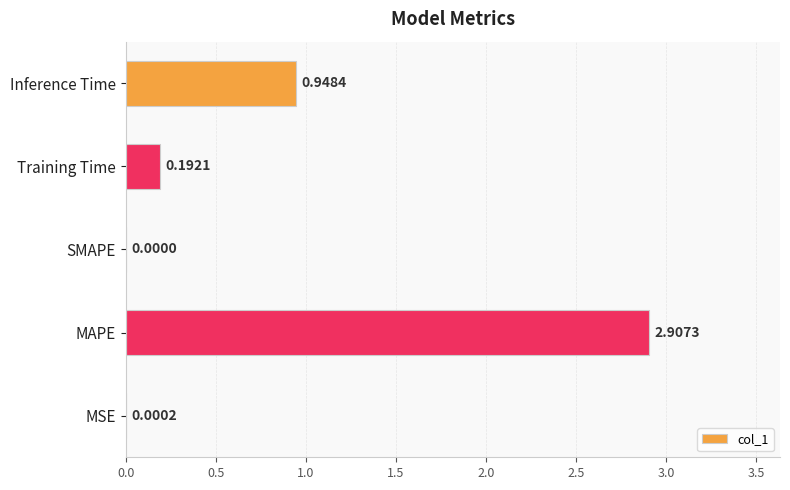

Which has a higher value, SMAPE or MAPE?

MAPE